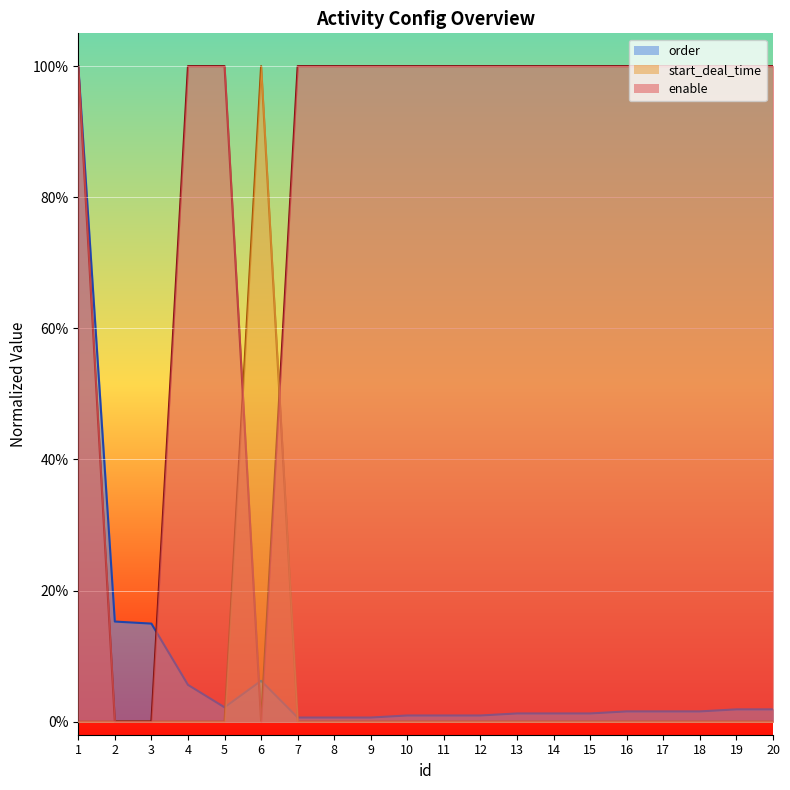

Between 13 and 16, which series saw the biggest shift?

order